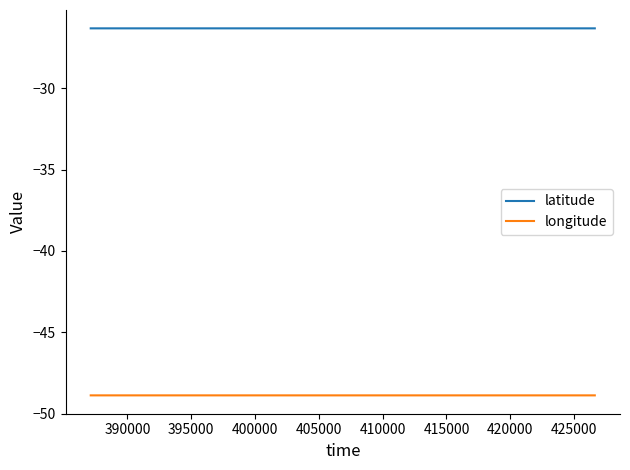

True or false: longitude and latitude cross at least once.

False